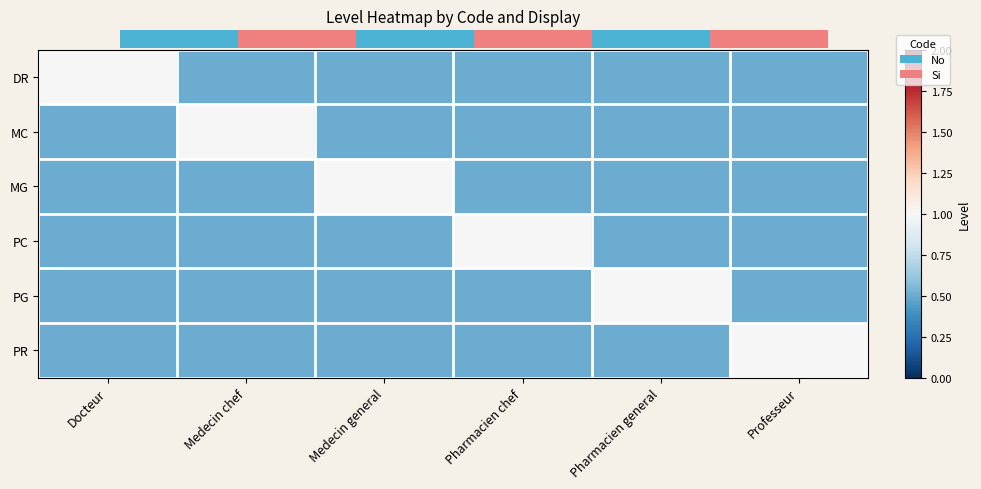

True or false: DR has a value of 0.7 at Pharmacien chef.

False